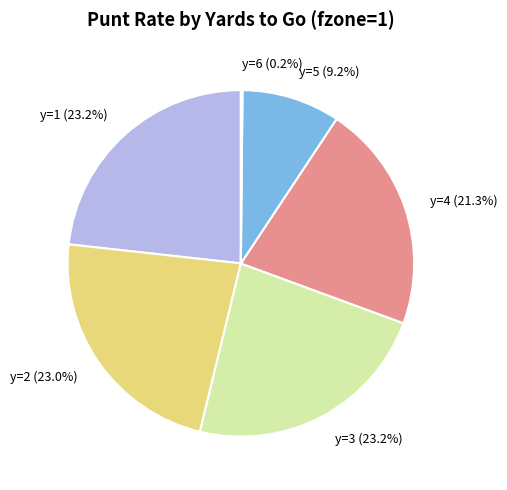

Which has a higher value, y=2 (23.0%) or y=5 (9.2%)?

y=2 (23.0%)